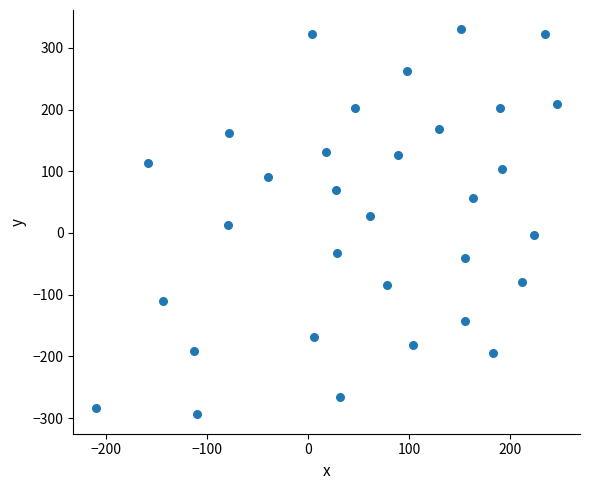

What is the range of Y values (max minus min)?

624